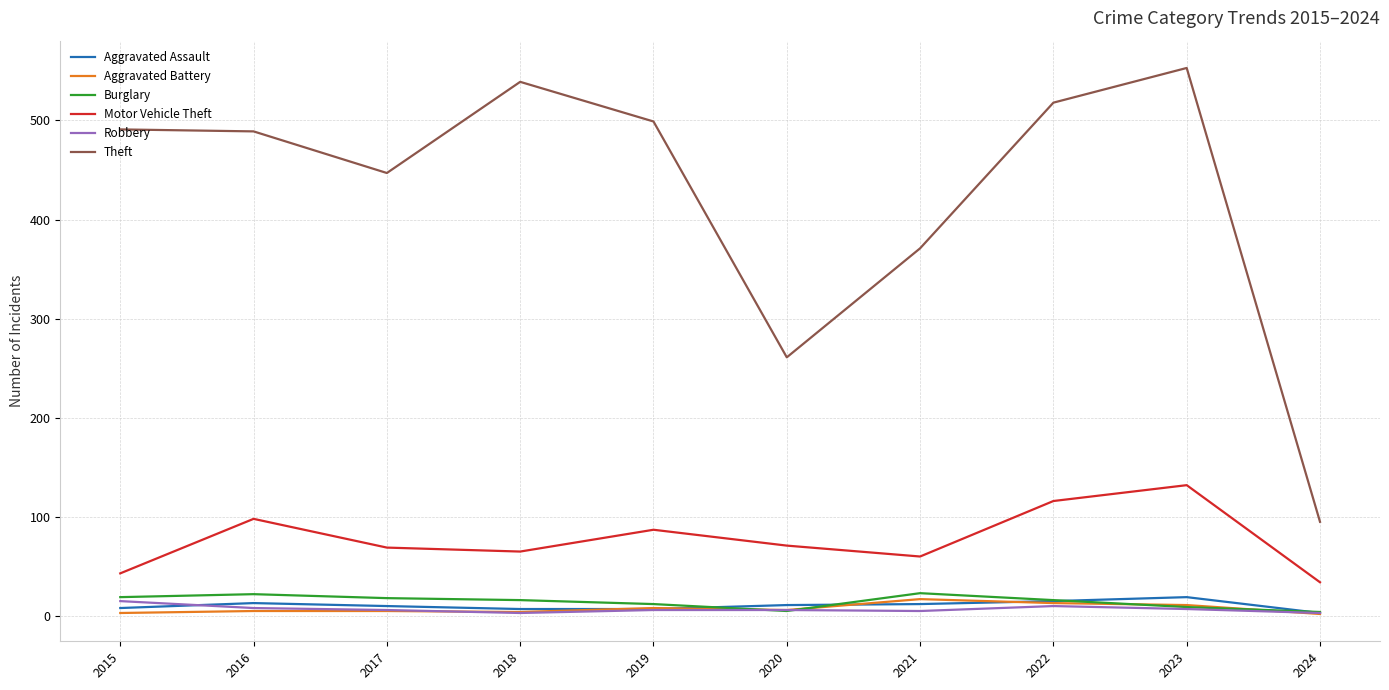

True or false: Aggravated Assault and Theft cross at least once.

False